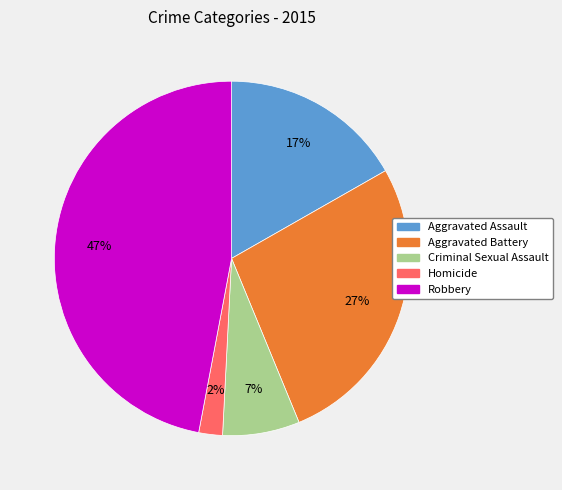

To the nearest percent, what percentage of the pie is Homicide?

2%